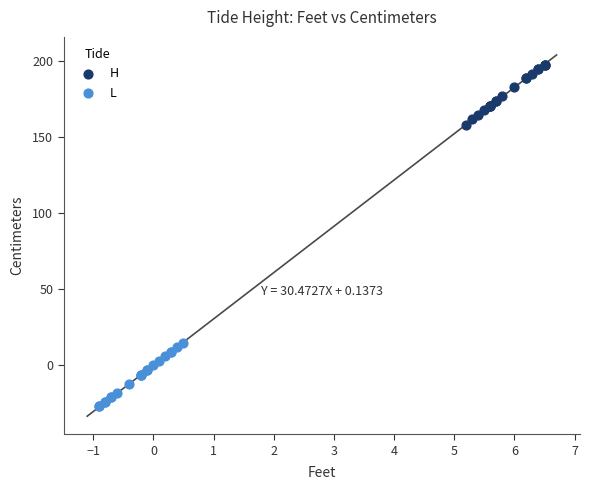

Which series reaches the maximum Y coordinate?

H